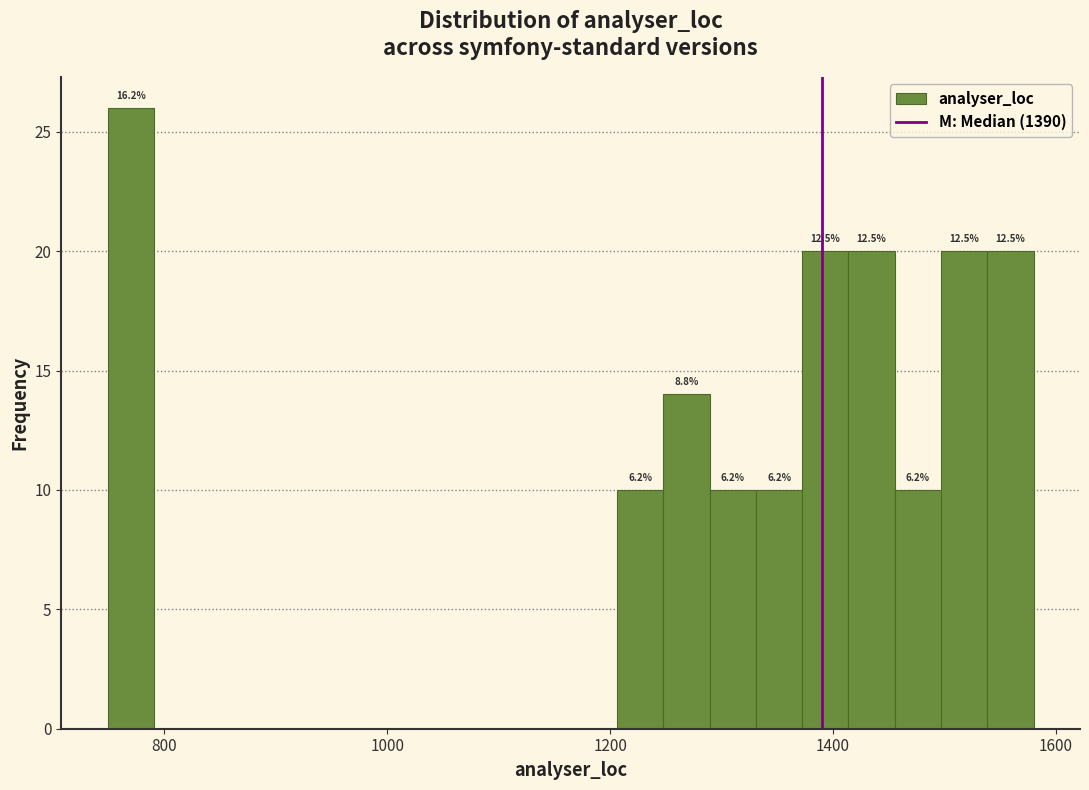

Read against the x-axis, roughly where is the centre of the tallest bar?

760